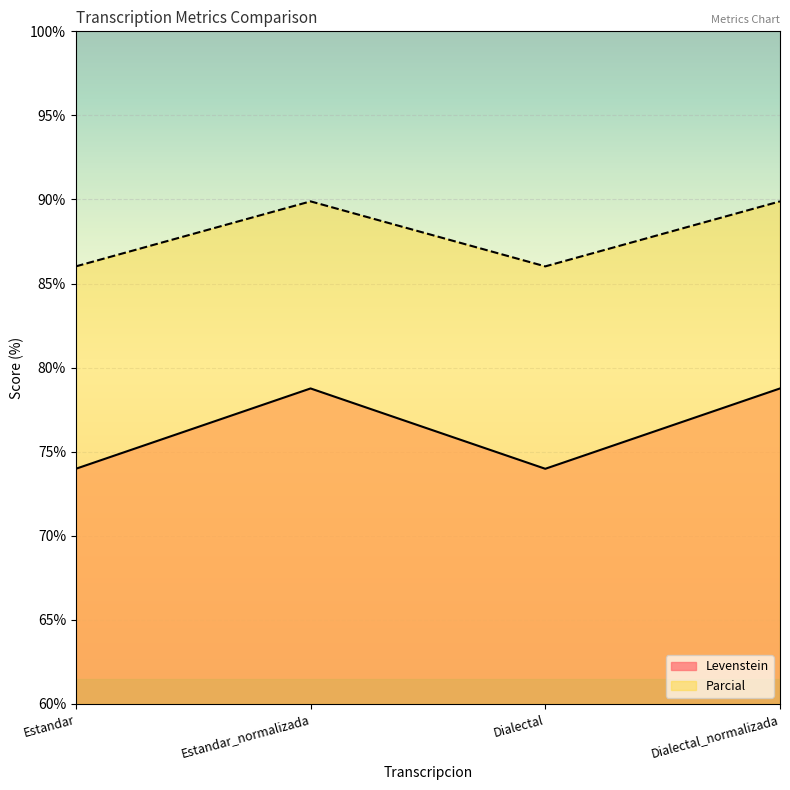

At which category does Parcial reach its first local valley?

Dialectal